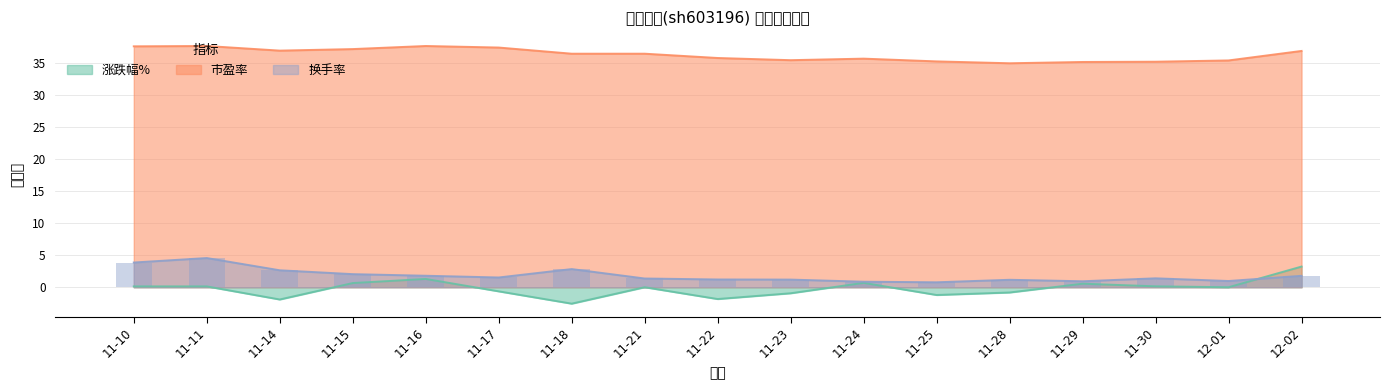

Which has a higher value, 11-18 or 11-15?

11-15